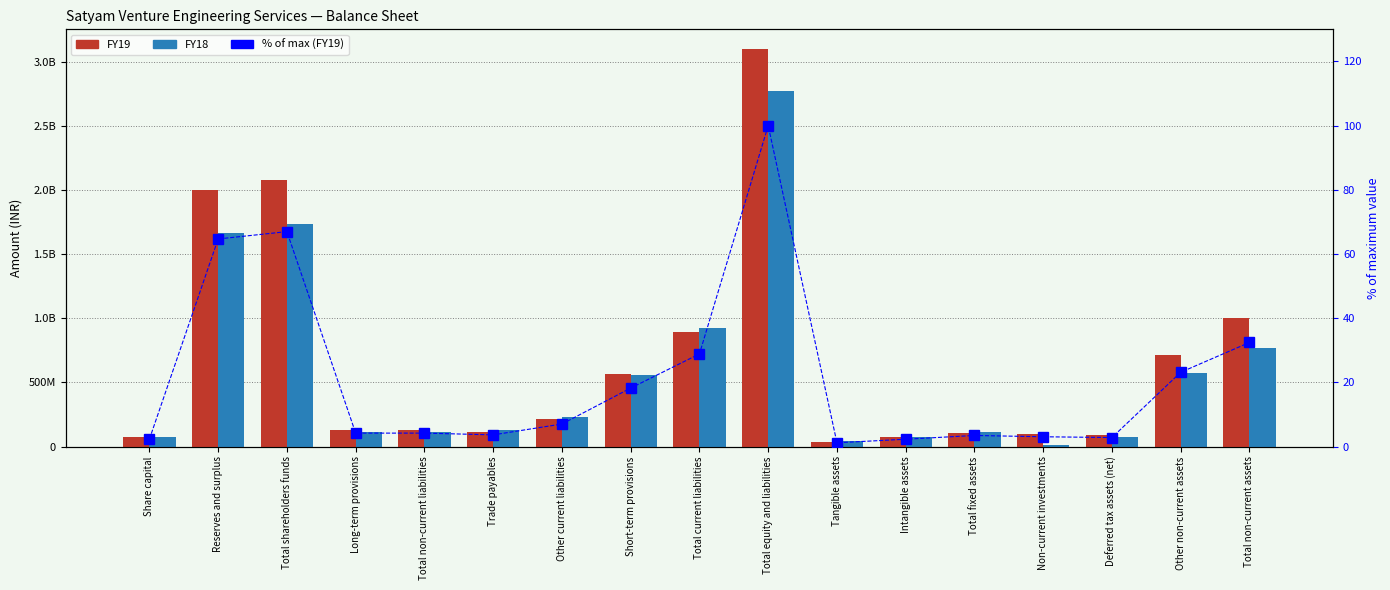

What is the value of the FY18 bar at the 10th from the left?

2775592000.0